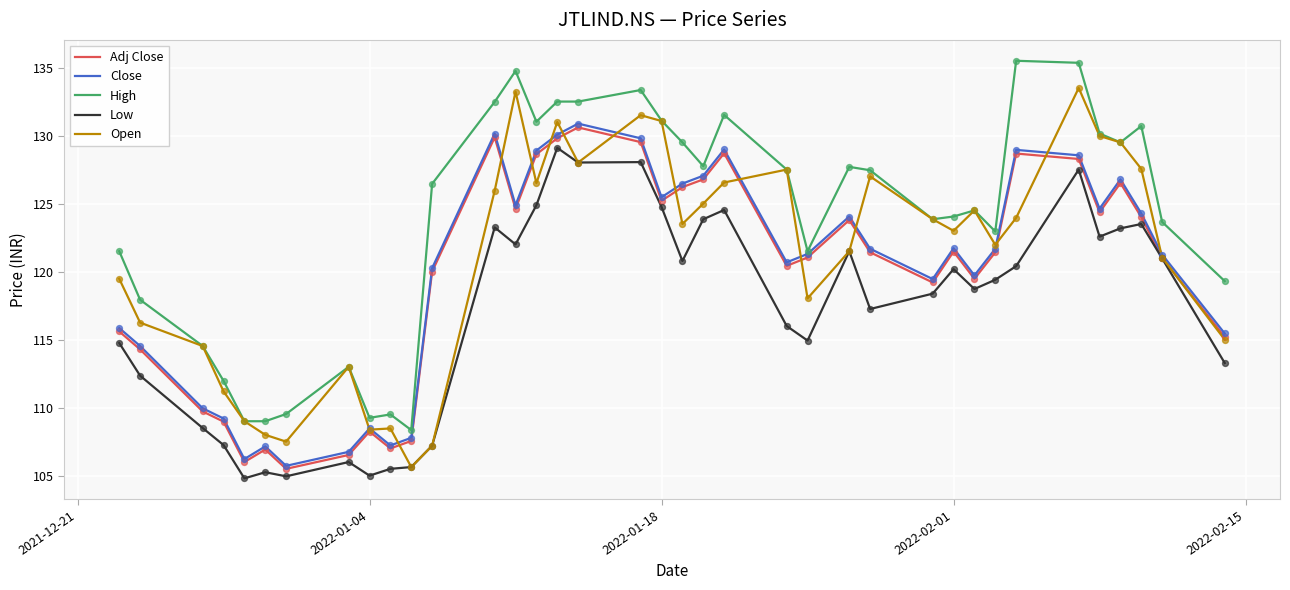

What is the maximum value for Adj Close?

130.6